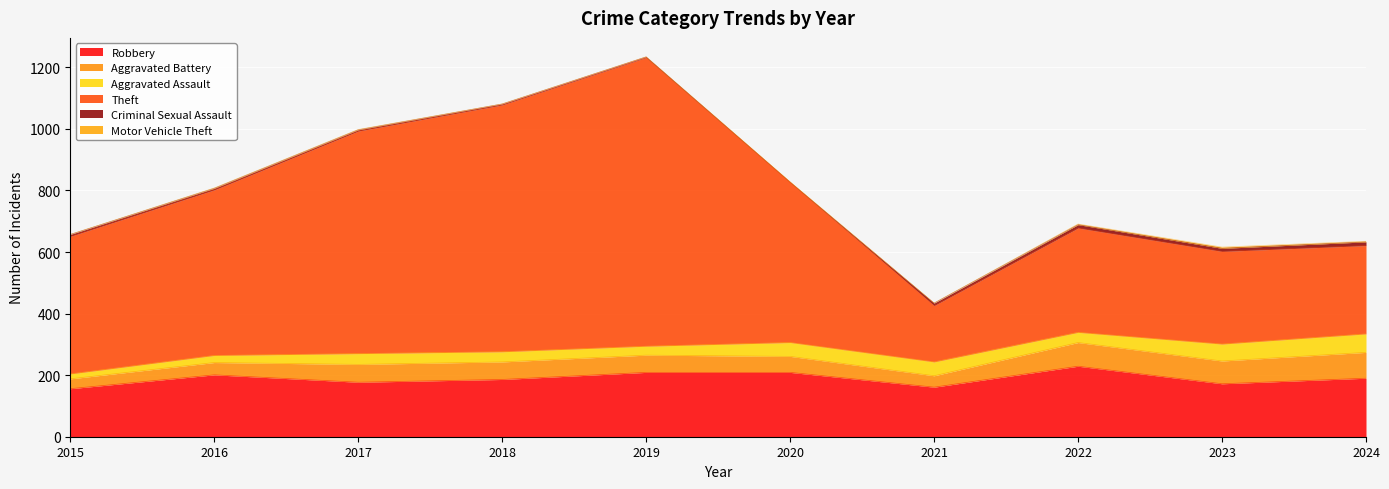

What are all the series names shown in the legend?

Robbery, Aggravated Battery, Aggravated Assault, Theft, Criminal Sexual Assault, Motor Vehicle Theft